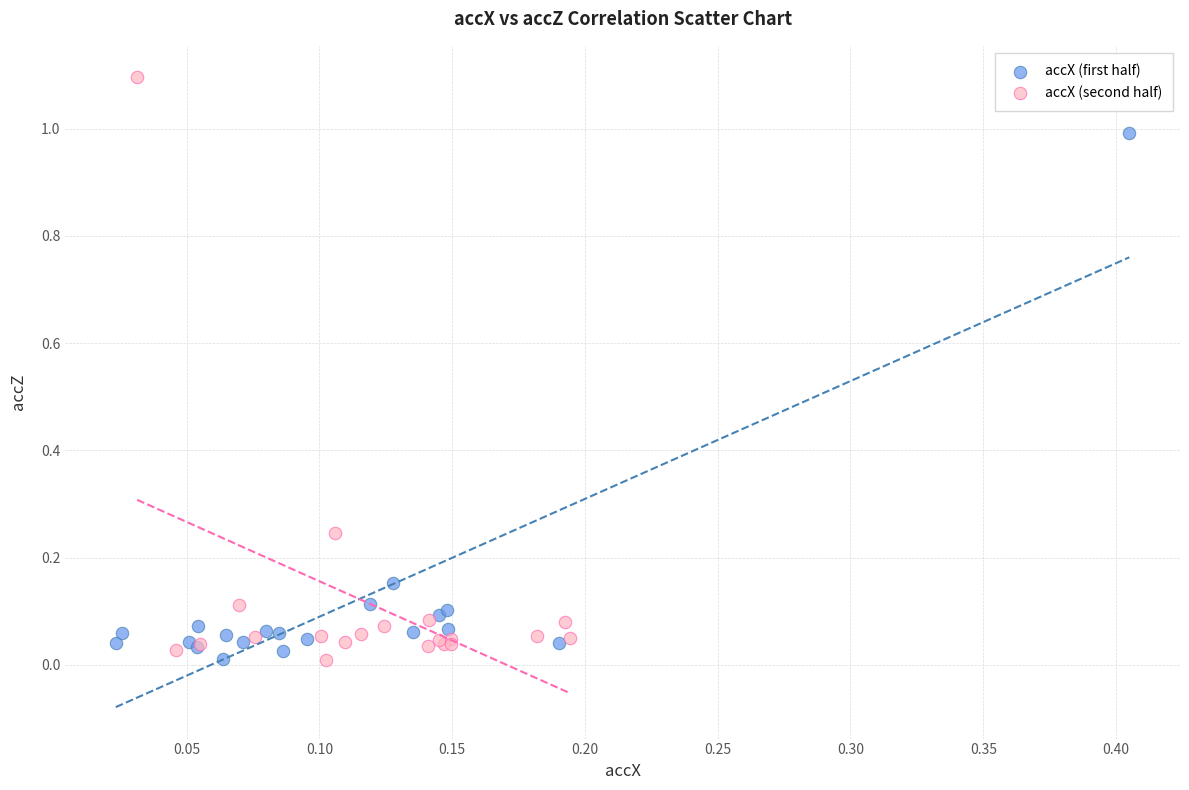

What are all the series names shown in the legend?

accX (first half), accX (second half)